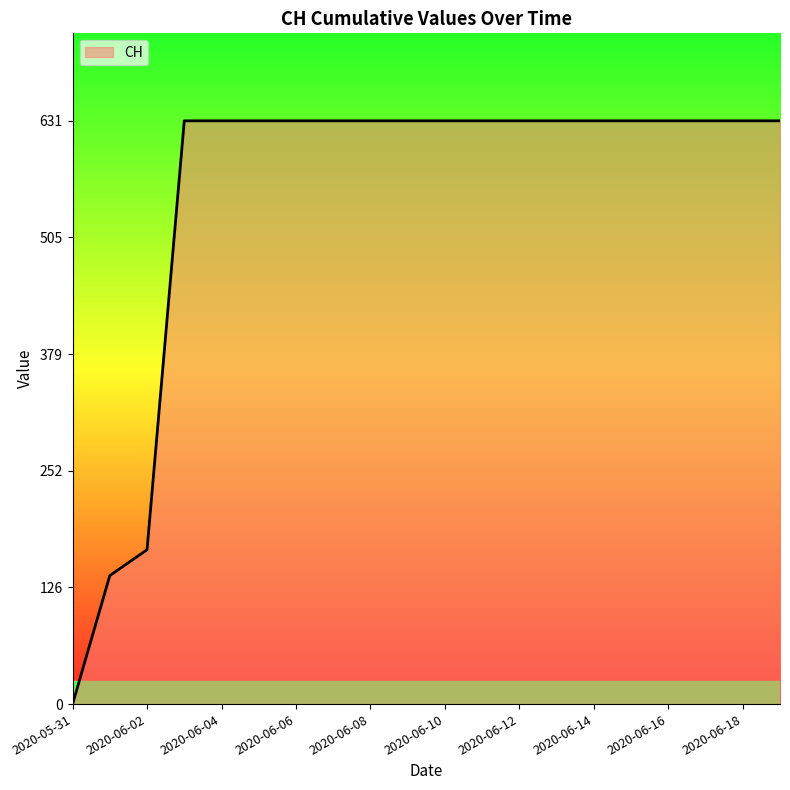

What is the greatest value displayed?

631